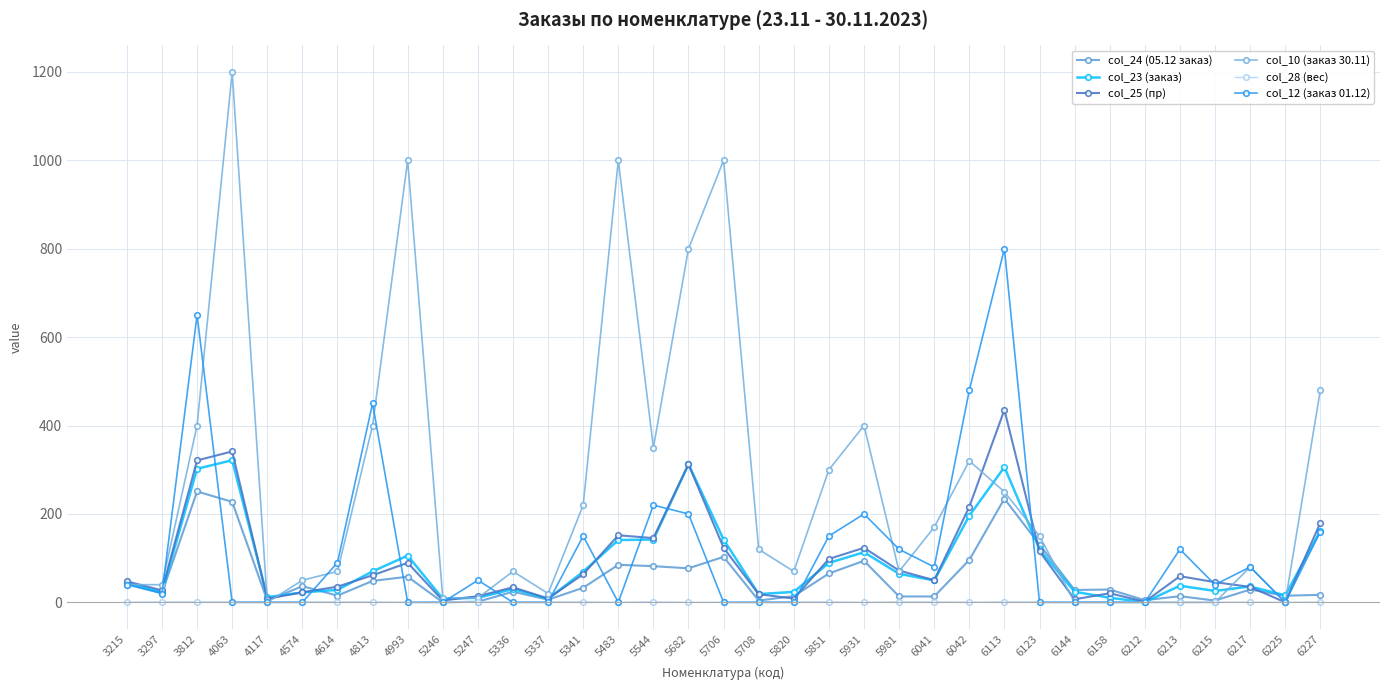

True or false: col_23 (заказ) and col_10 (заказ 30.11) intersect in this chart.

True